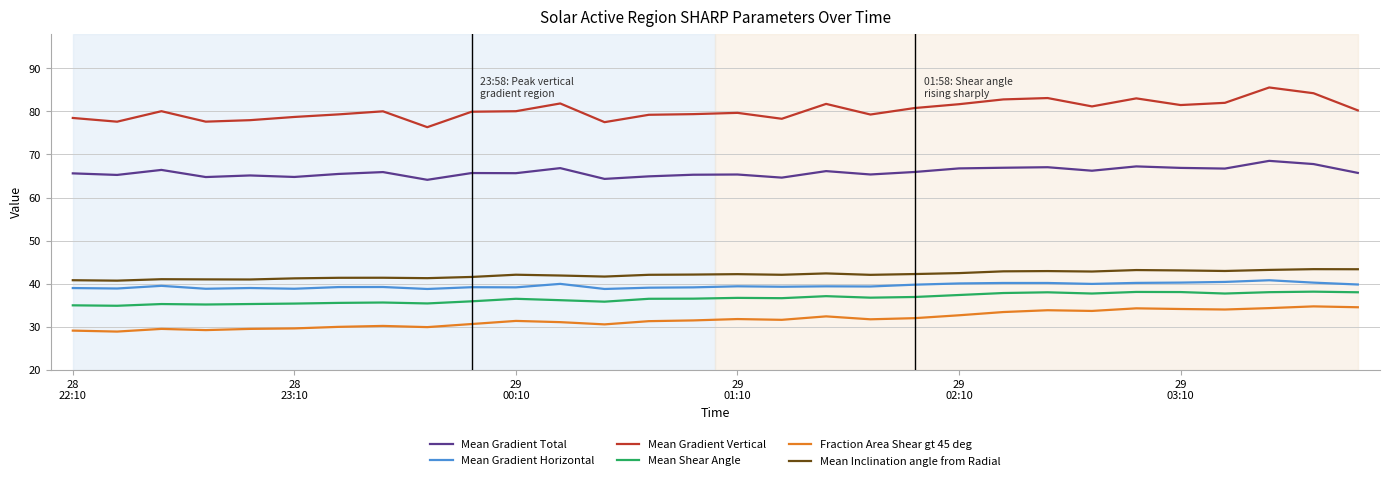

What is the difference between the maximum and minimum values in the Fraction Area Shear gt 45 deg series?

5.9